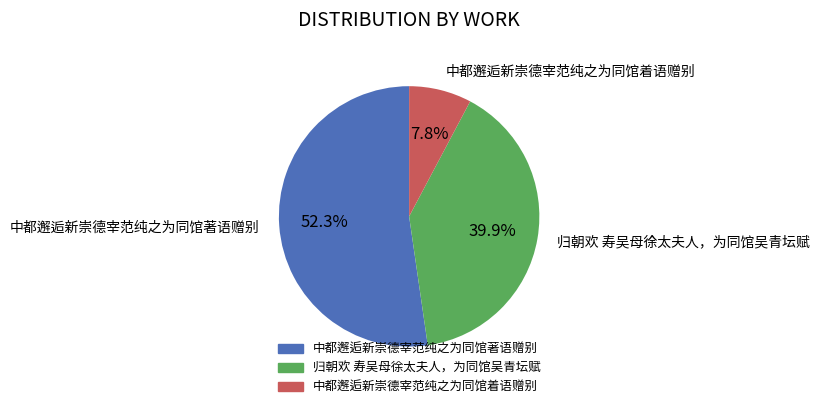

Which slice is the smallest?

中都邂逅新崇德宰范纯之为同馆着语赠别